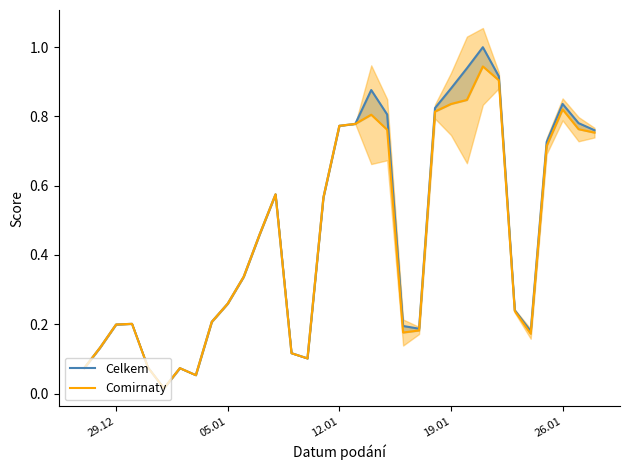

What is the difference between the maximum and minimum values in the Celkem series?

1.0